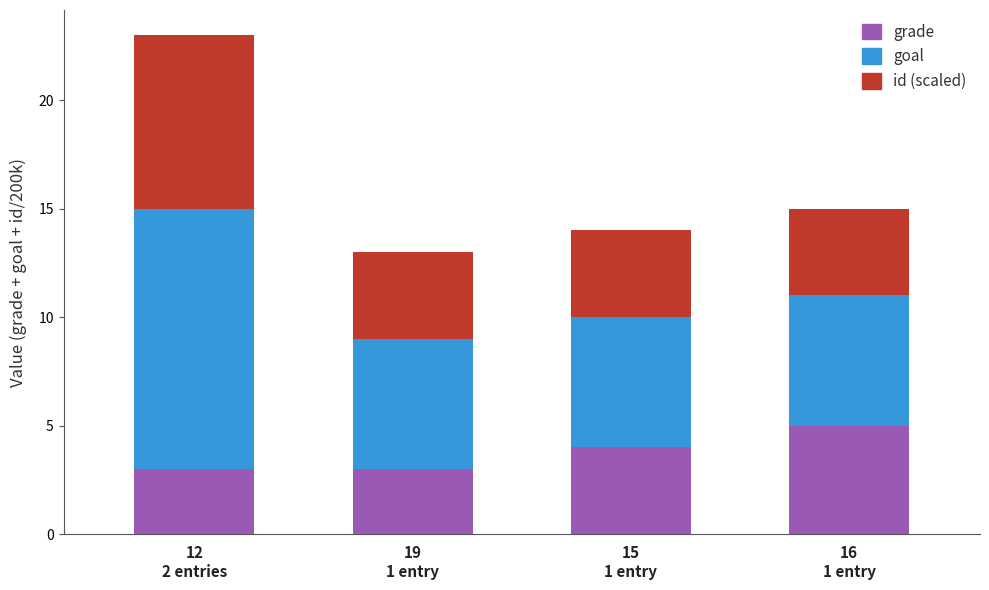

The grade series shows 0.8 at 12
2 entries. True or false?

False